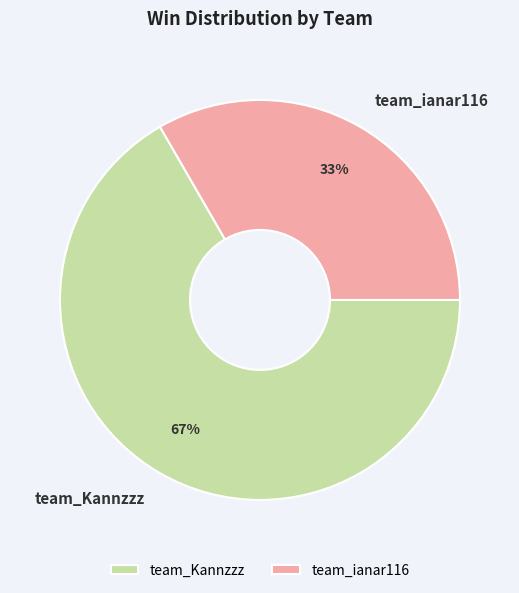

Does team_Kannzzz represent more than half of the total?

Yes